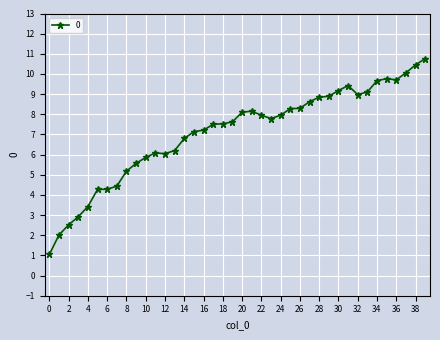

What is the smallest value displayed?

1.0